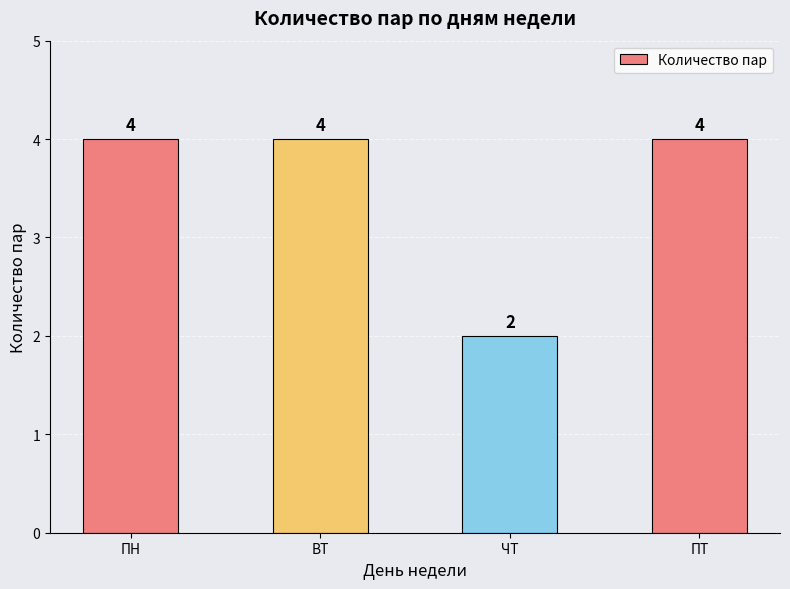

How many values are between 4 and 5?

3